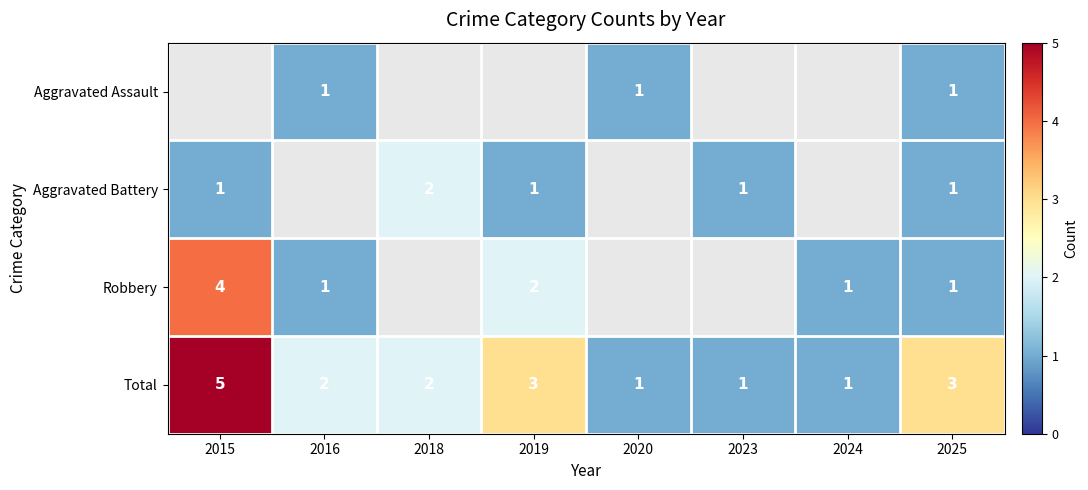

What is the highest value of the Total series?

5